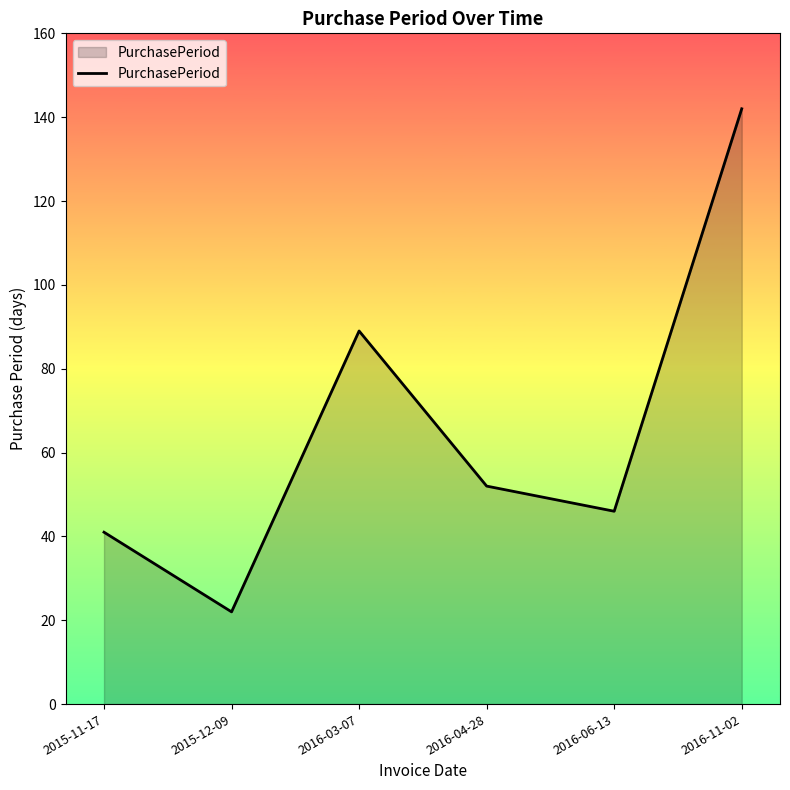

Is it true that the value at 2015-11-17 is 15?

False